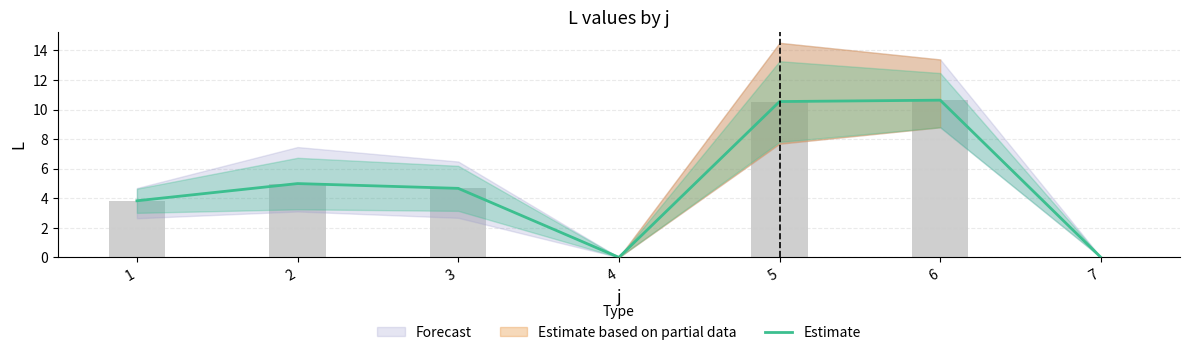

Reading right to left, extract all data points from this chart.

7=0.0	6=10.6	5=10.5	4=0.0	3=4.7	2=5.0	1=3.8